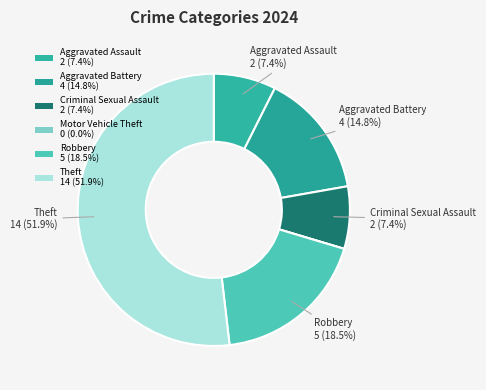

Rank the categories by value from highest to lowest.

Theft, Robbery, Aggravated Battery, Aggravated Assault, Criminal Sexual Assault, Motor Vehicle Theft